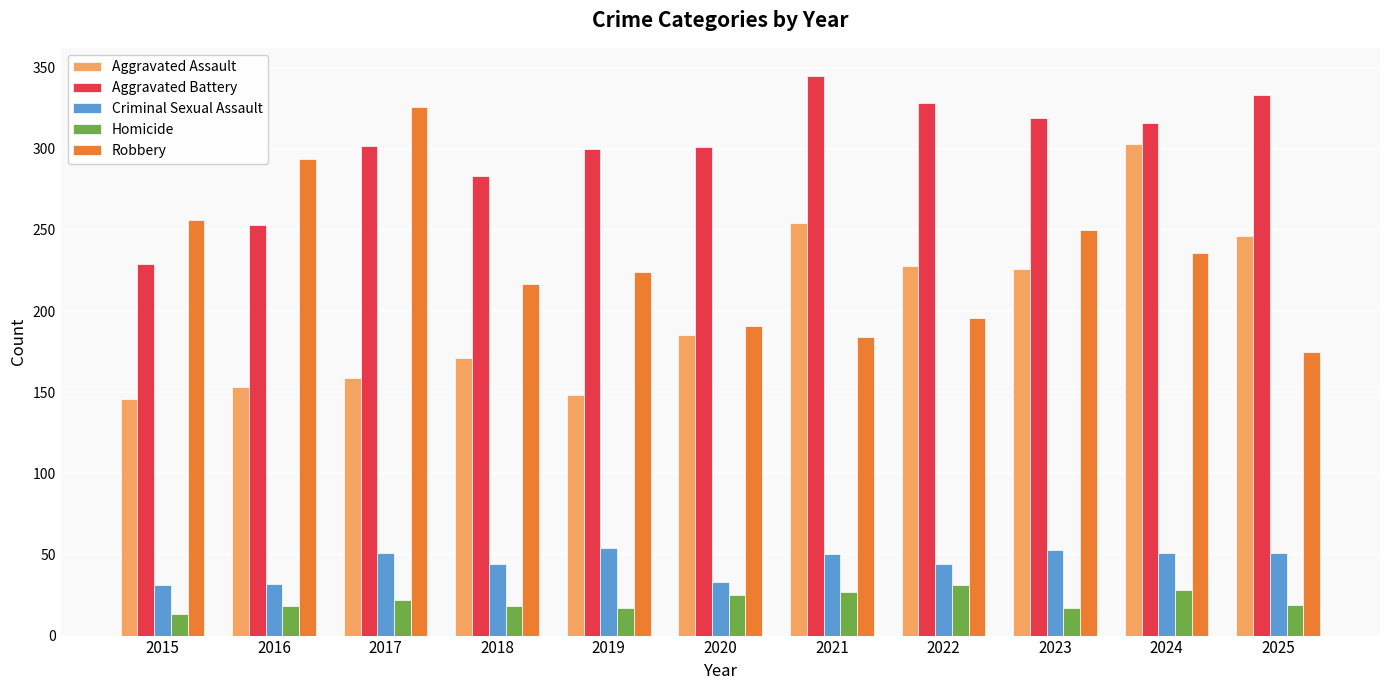

What is the difference between the highest and lowest values at 2021?

318